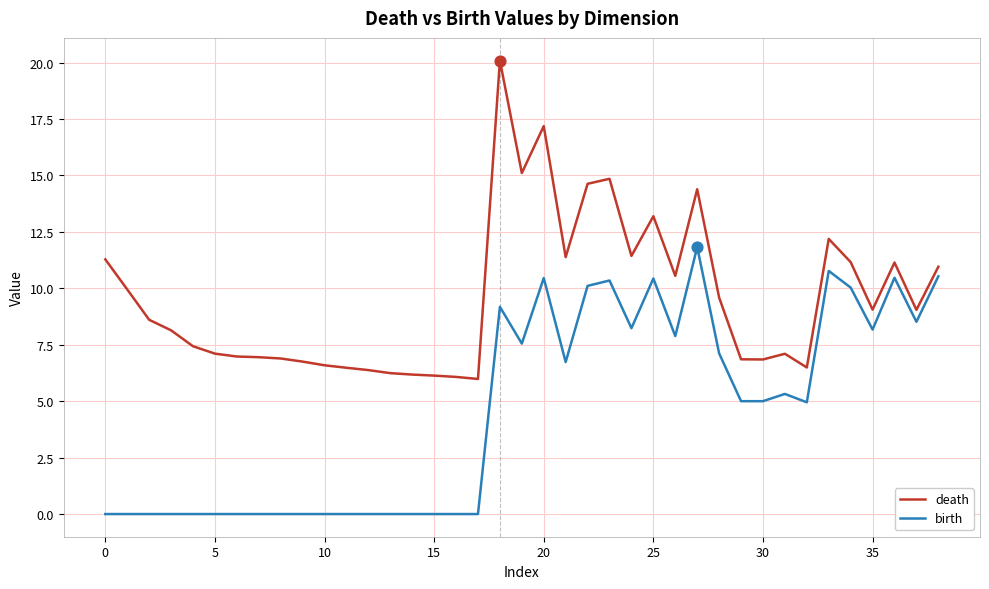

Rank the series by their maximum value, from highest to lowest.

death, birth